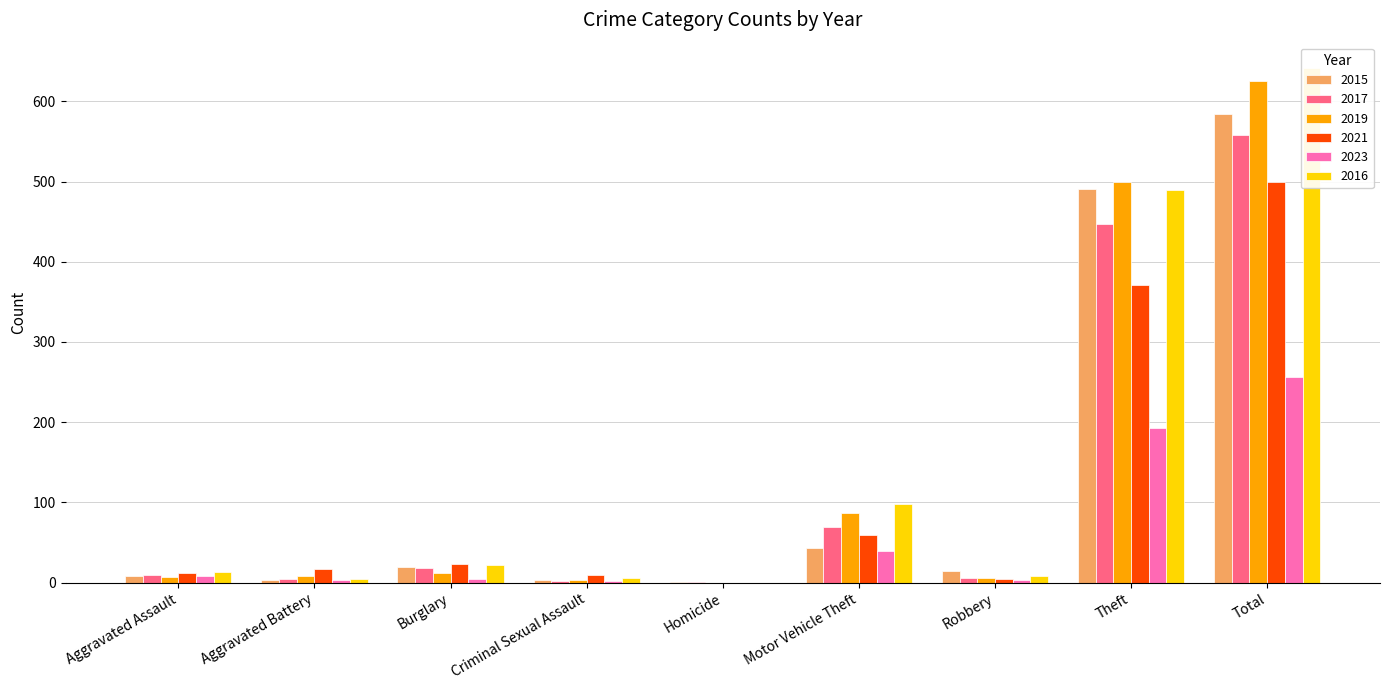

Where does the 2016 series first go above 13?

Burglary